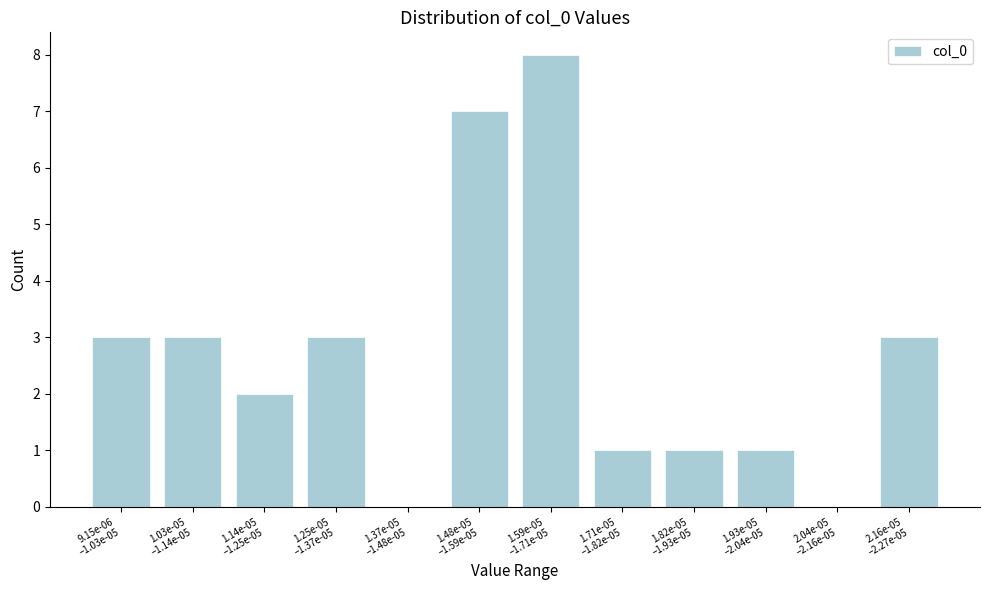

What is the greatest value displayed?

8